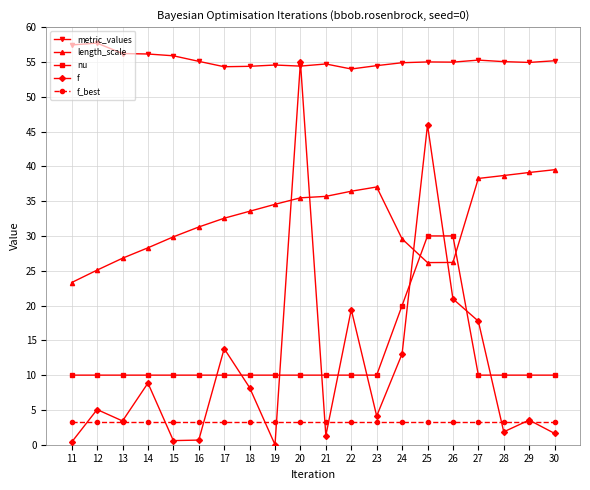

True or false: f_best has a value of 5.1 at 21.

False